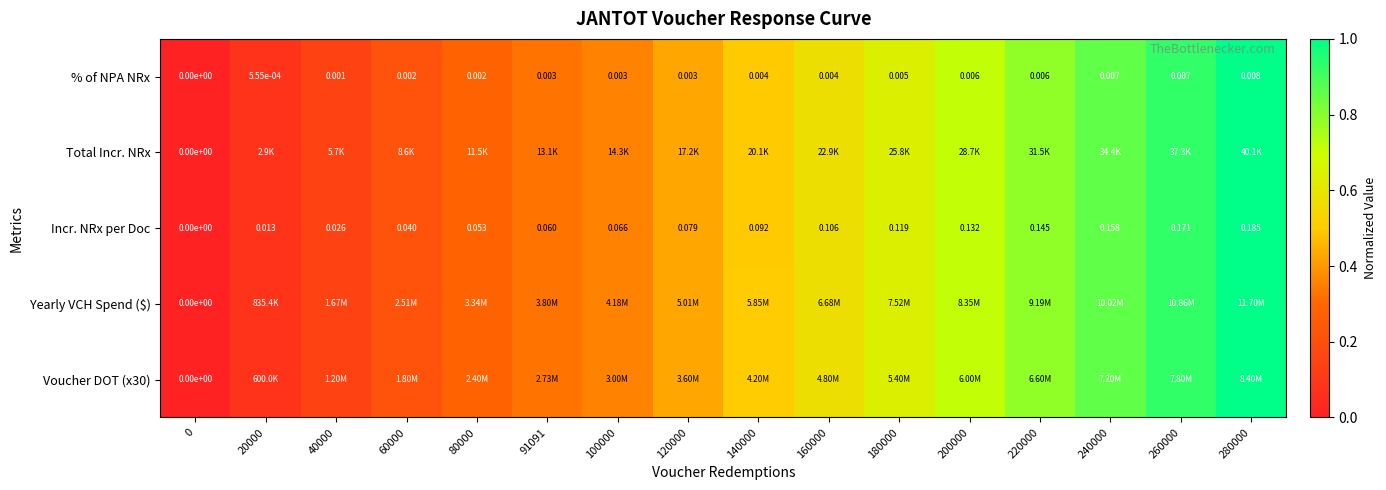

Is the value of % of NPA NRx at 260000 greater than the value of Yearly VCH Spend ($) at 0?

Yes